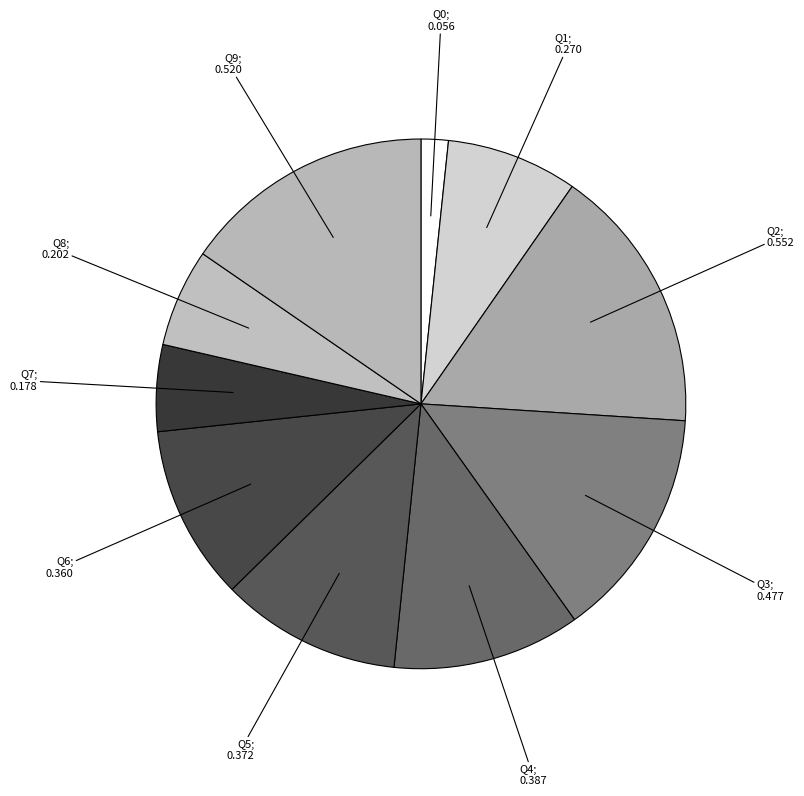

Which slice is the largest?

Q2